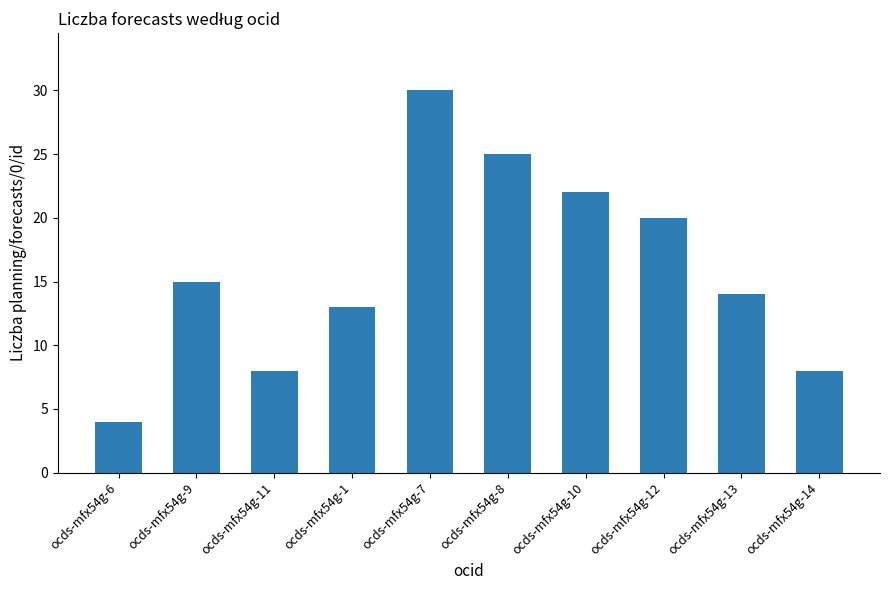

What position from the left is ocds-mfx54g-7?

5